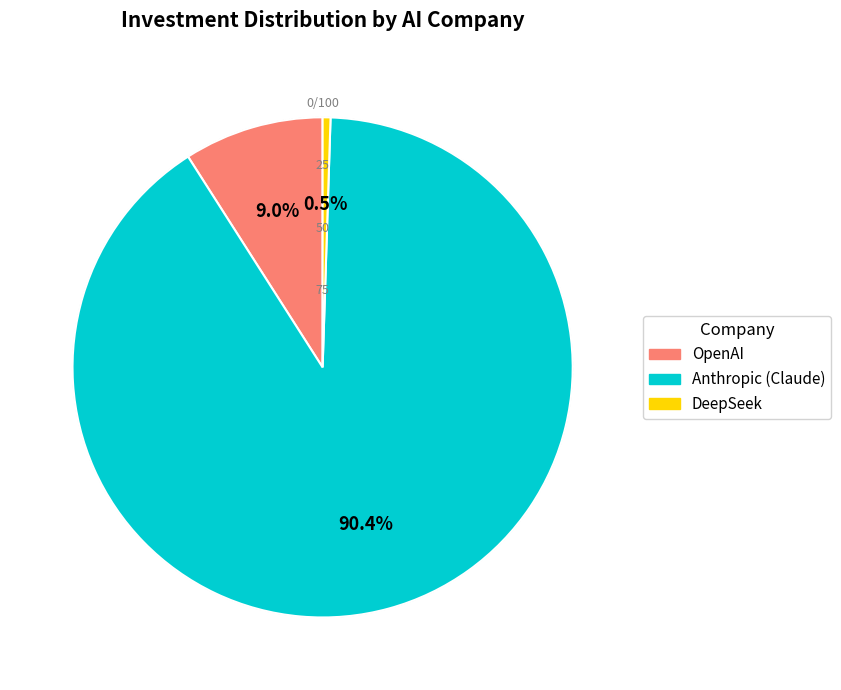

Combined, what portion of the pie is DeepSeek and Anthropic (Claude)?

91.0%